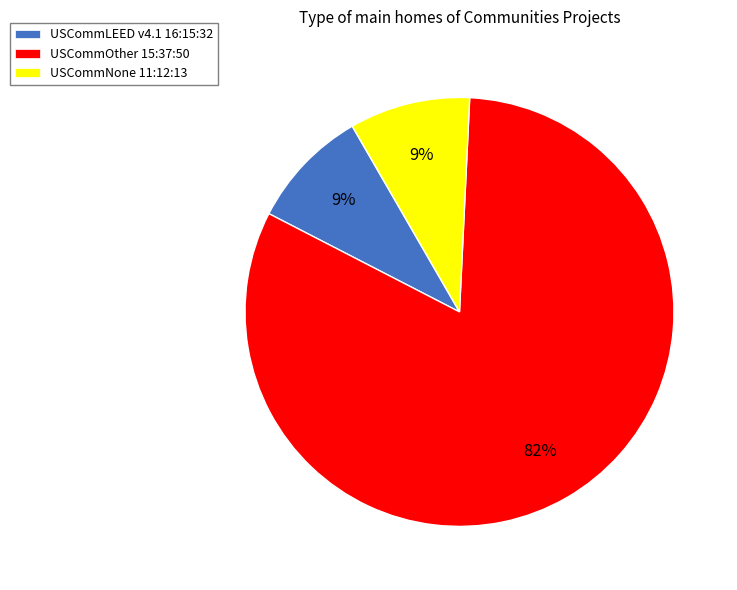

What is the largest slice in the pie chart?

USCommOther 15:37:50